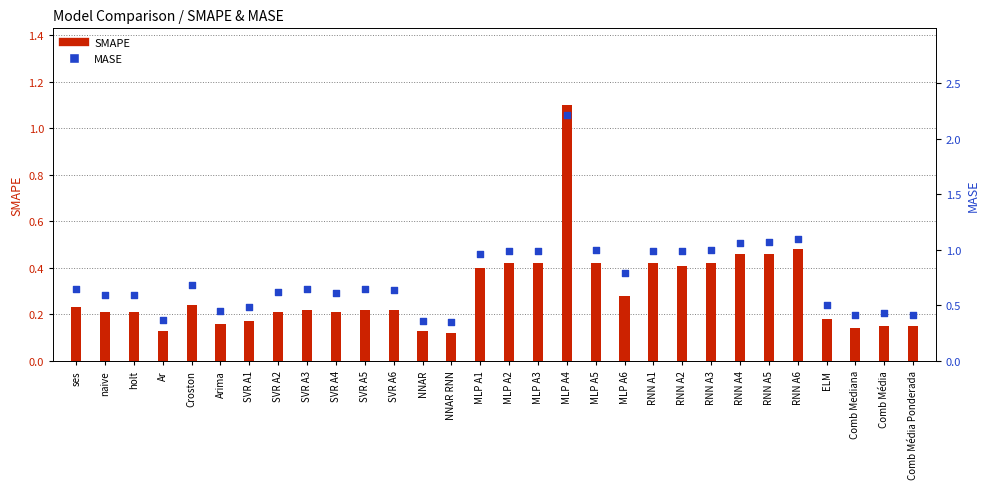

Which series has the largest Y range (max minus min)?

MASE